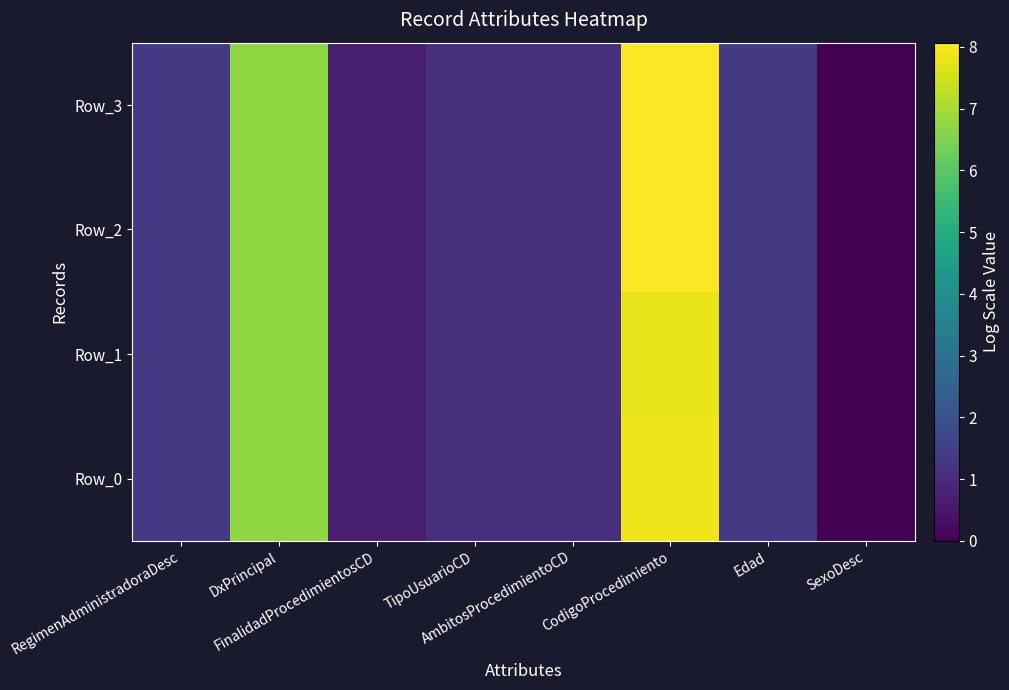

Reading left to right, list all the values displayed in this chart.

Row_0: RegimenAdministradoraDesc=1.4	DxPrincipal=6.7	FinalidadProcedimientosCD=0.7	TipoUsuarioCD=1.1	AmbitosProcedimientoCD=1.1	CodigoProcedimiento=7.9	Edad=1.4	SexoDesc=0.0
Row_1: RegimenAdministradoraDesc=1.4	DxPrincipal=6.7	FinalidadProcedimientosCD=0.7	TipoUsuarioCD=1.1	AmbitosProcedimientoCD=1.1	CodigoProcedimiento=7.8	Edad=1.4	SexoDesc=0.0
Row_2: RegimenAdministradoraDesc=1.4	DxPrincipal=6.7	FinalidadProcedimientosCD=0.7	TipoUsuarioCD=1.1	AmbitosProcedimientoCD=1.1	CodigoProcedimiento=8.1	Edad=1.4	SexoDesc=0.0
Row_3: RegimenAdministradoraDesc=1.4	DxPrincipal=6.7	FinalidadProcedimientosCD=0.7	TipoUsuarioCD=1.1	AmbitosProcedimientoCD=1.1	CodigoProcedimiento=8.1	Edad=1.4	SexoDesc=0.0